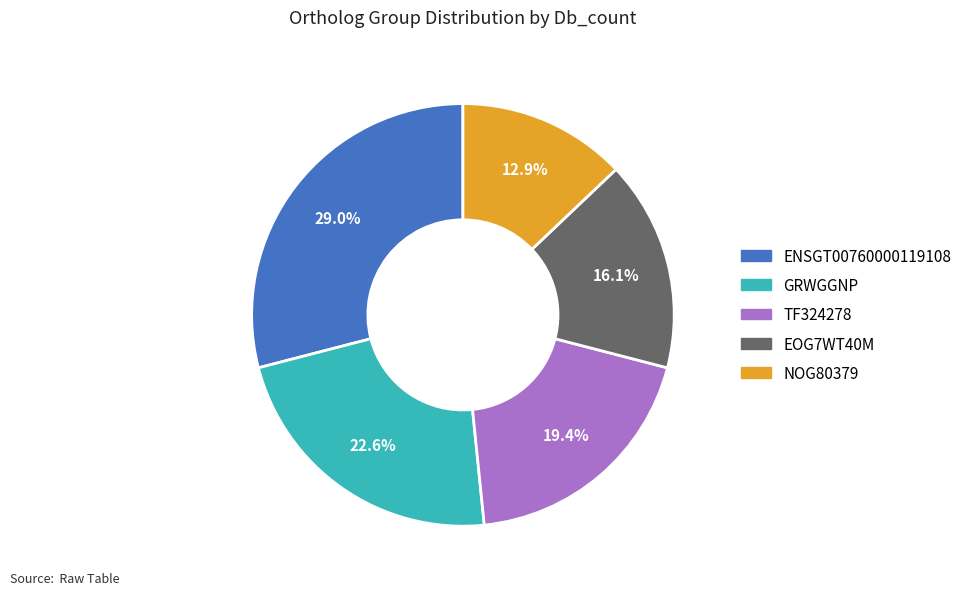

Is there any slice that represents more than half of the pie?

No